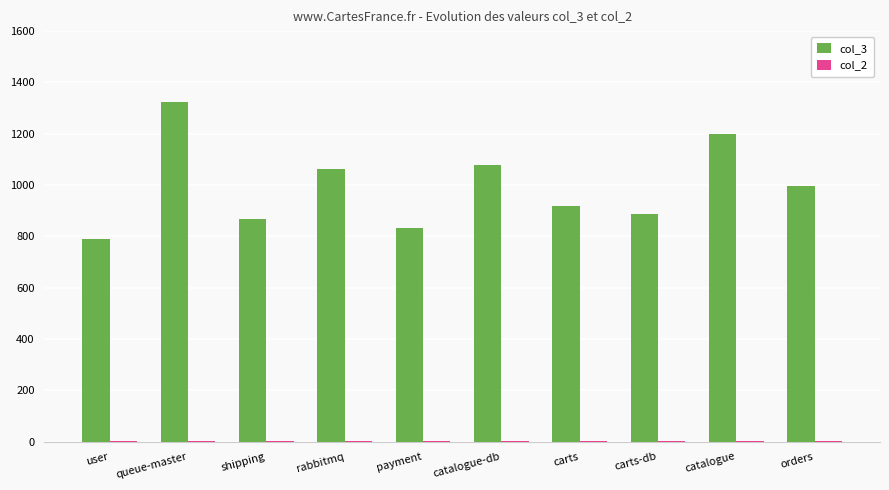

The value of col_3 at queue-master is 1324. True or false?

True